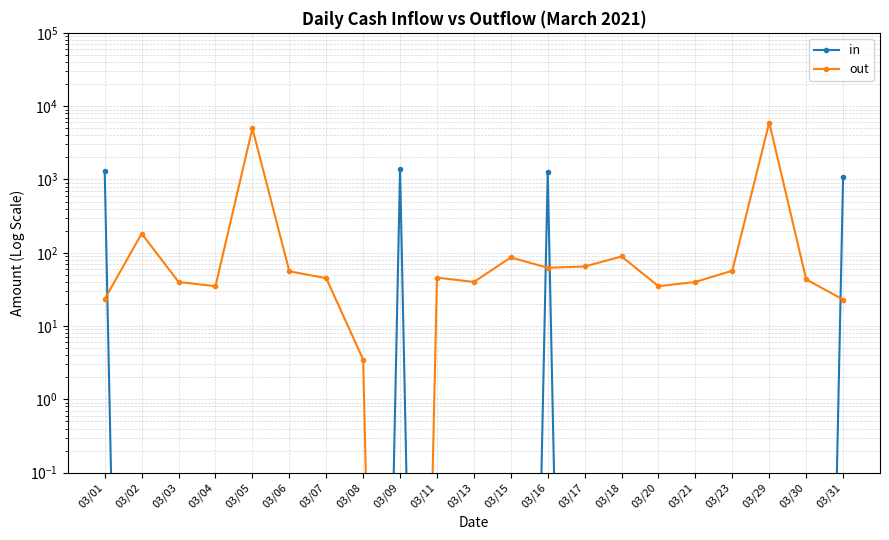

What are all the series names shown in the legend?

in, out